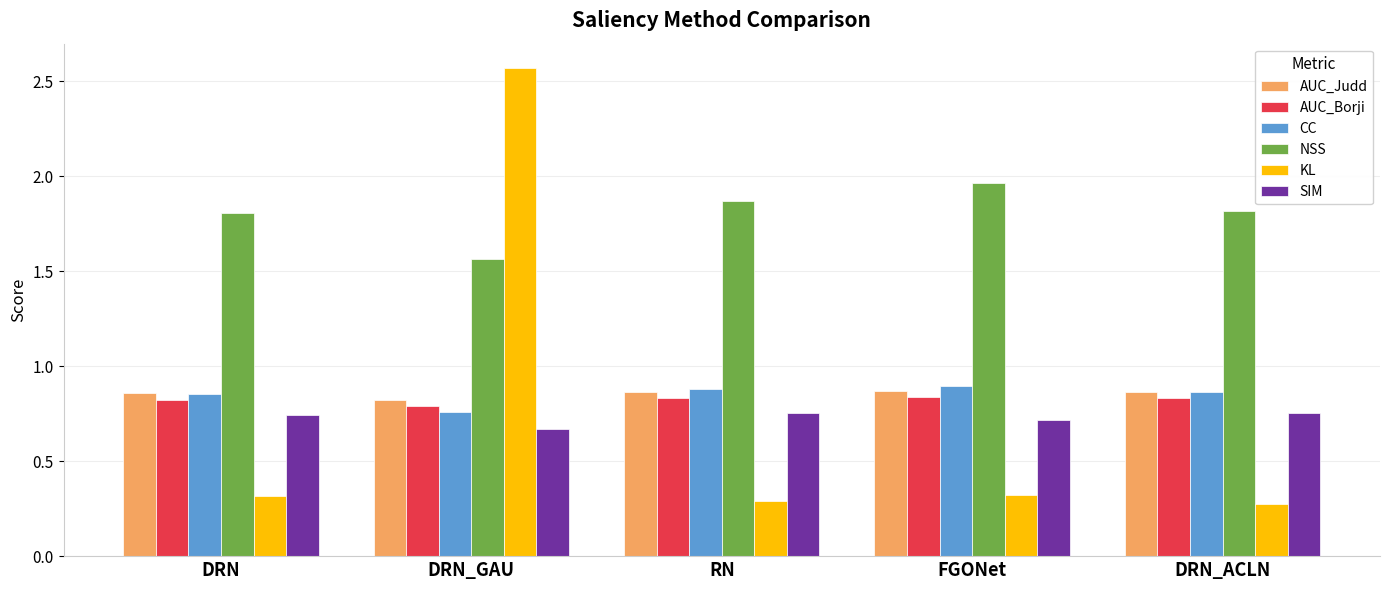

What is the difference between the maximum and minimum values in the NSS series?

0.4